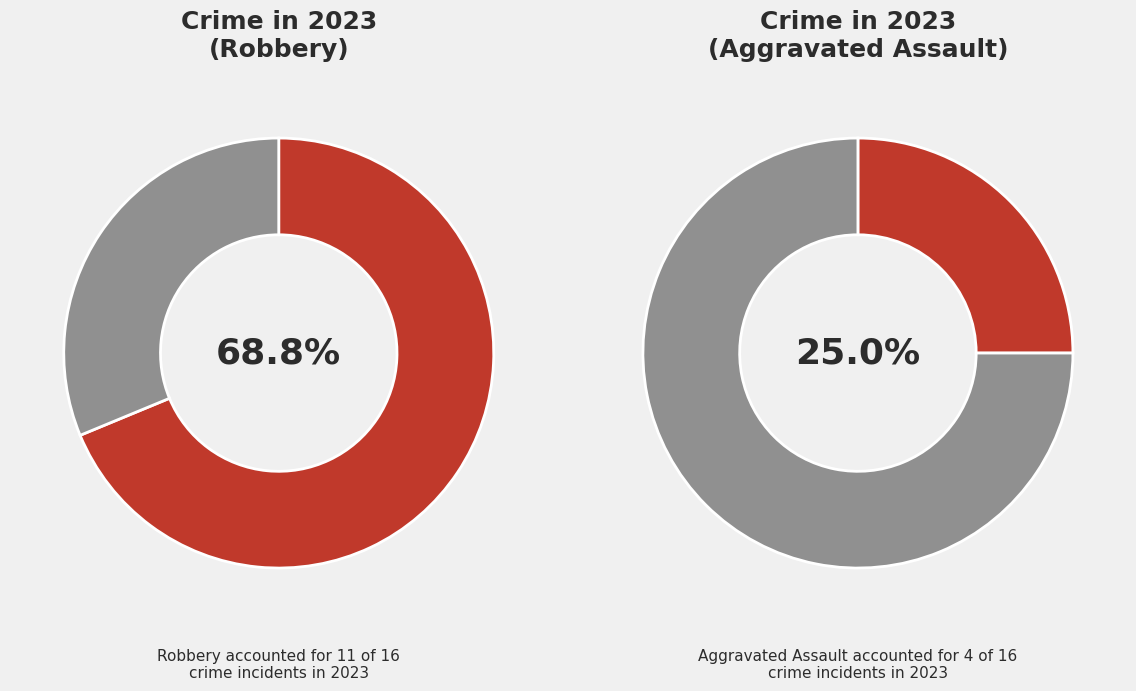

What is the majority slice?

Robbery